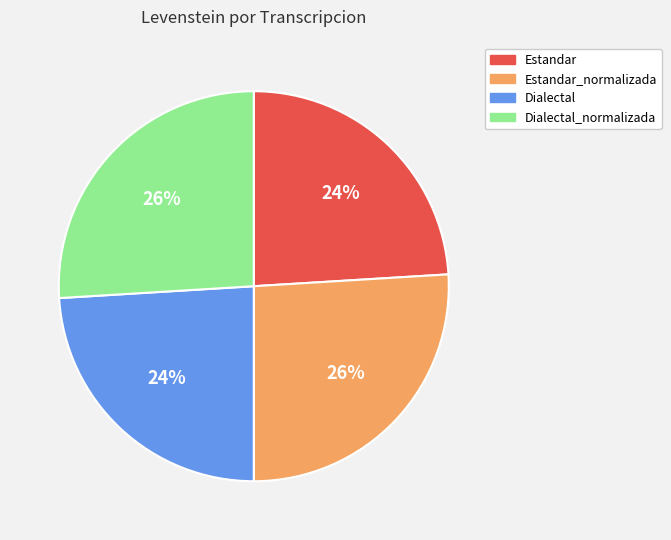

What percentage is the Dialectal slice, to the nearest percent?

24%